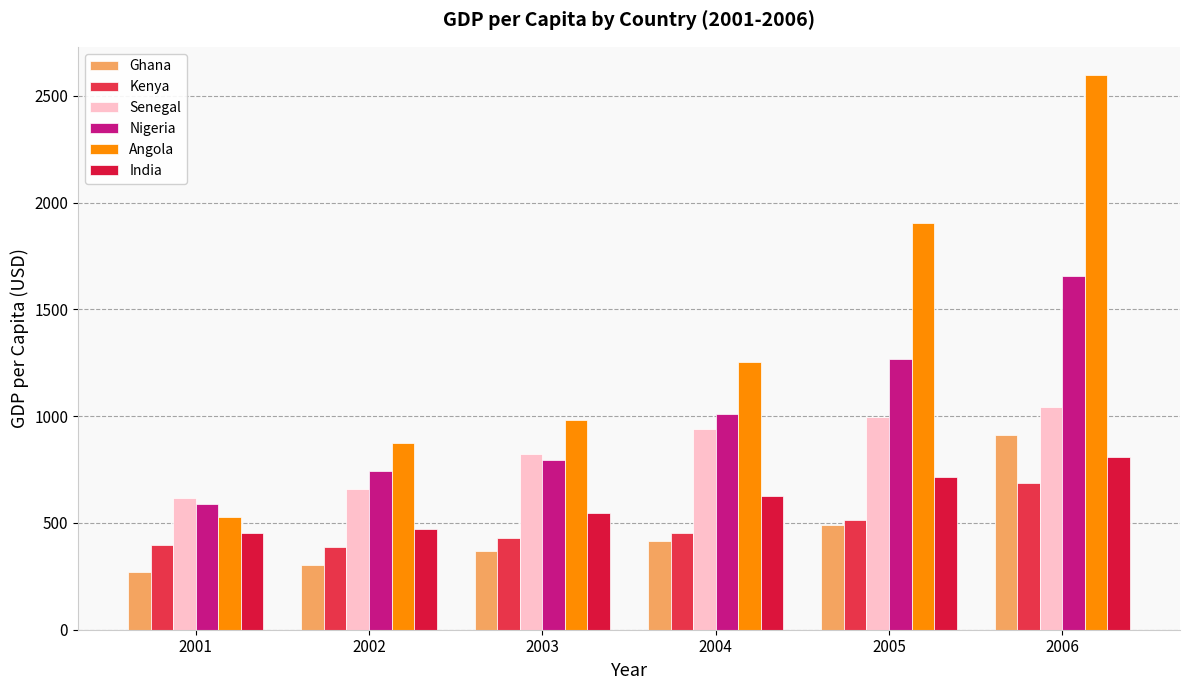

How many groups of bars are there?

6